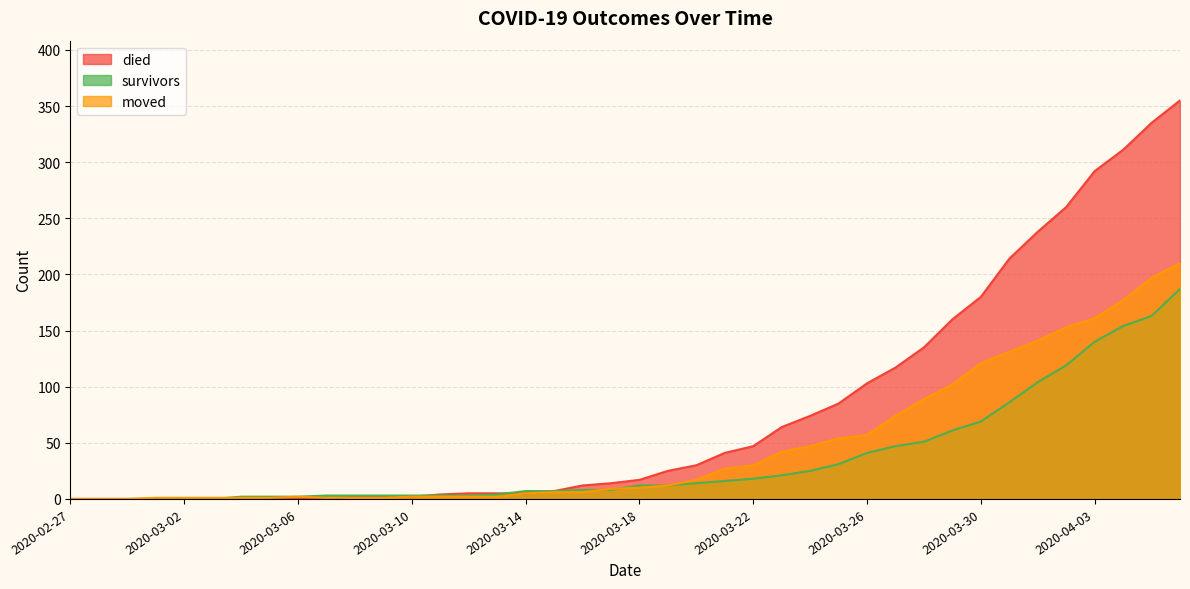

List the series in order of their overall mean, highest first.

died, moved, survivors